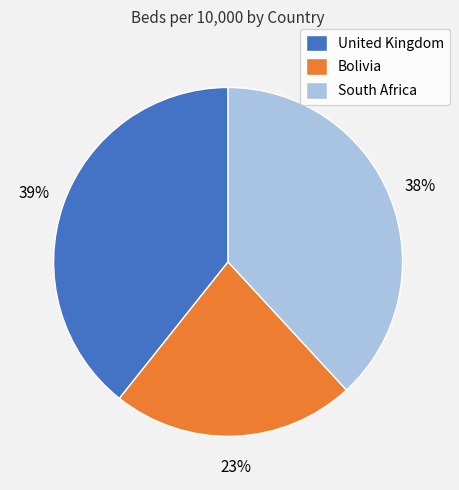

Which has a higher value, South Africa or United Kingdom?

United Kingdom